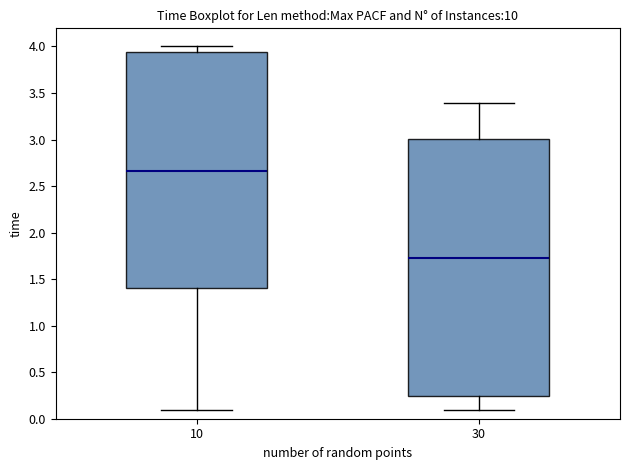

Which box is the tallest, from its lower edge to its upper edge?

30